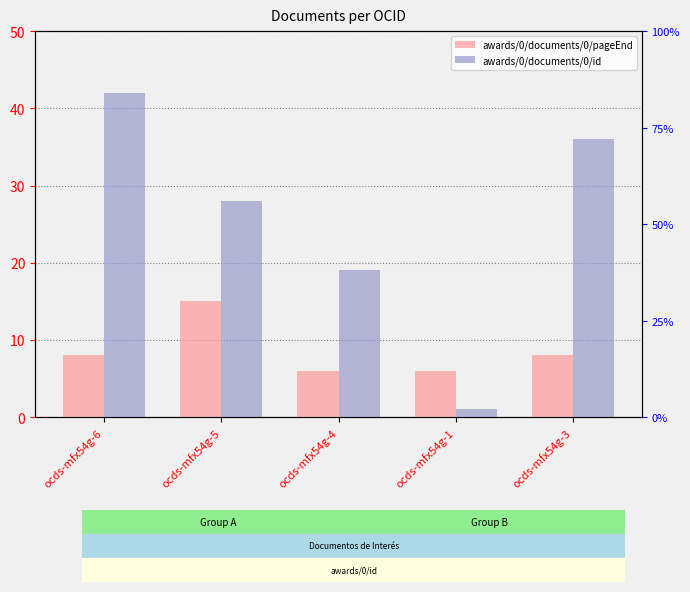

What are all the series names shown in the legend?

awards/0/documents/0/pageEnd, awards/0/documents/0/id